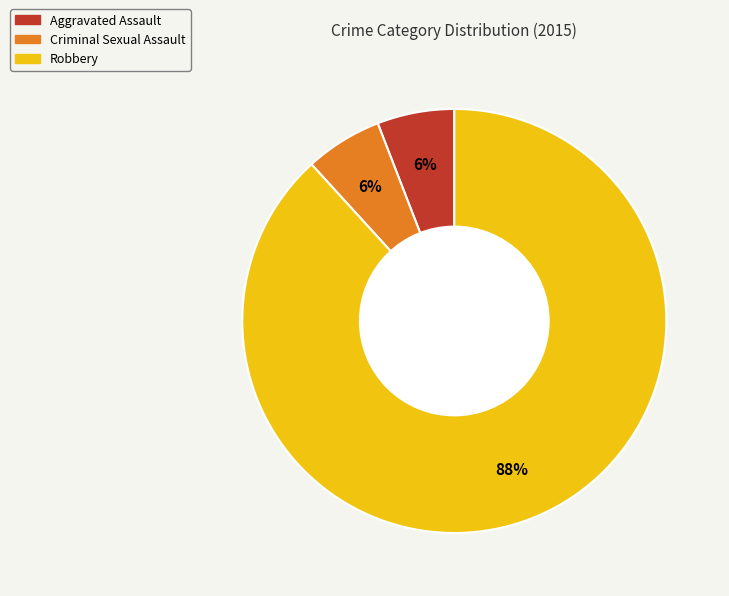

Count the number of slices in the pie.

3